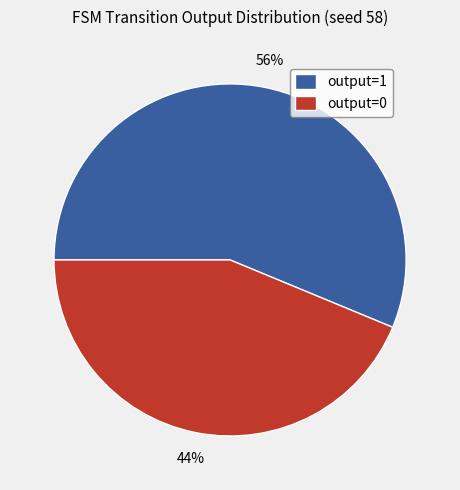

What percentage is the output=1 slice, to the nearest percent?

56%